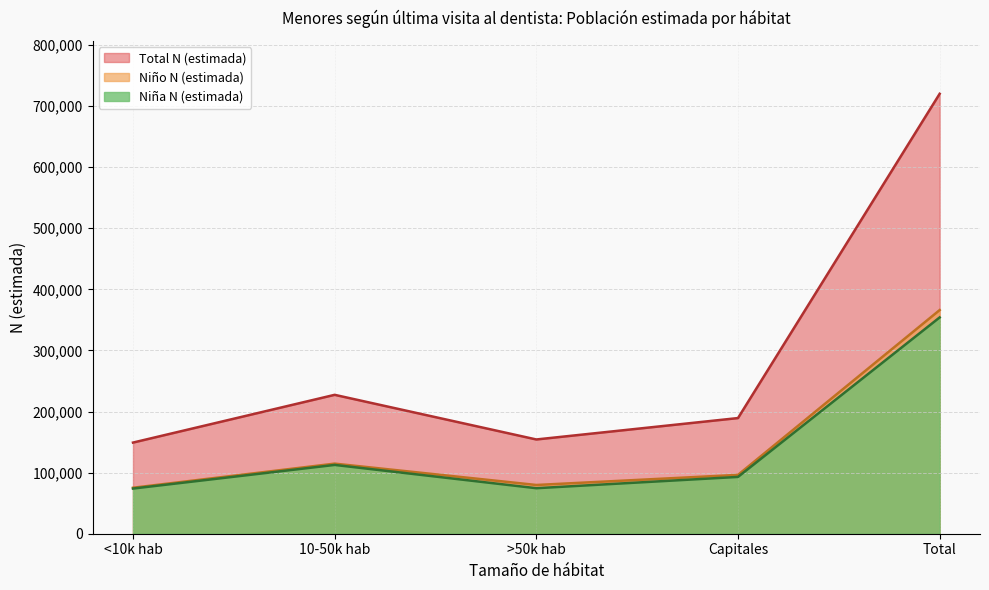

Between >50.000 hab and Capitales, which is larger?

Capitales